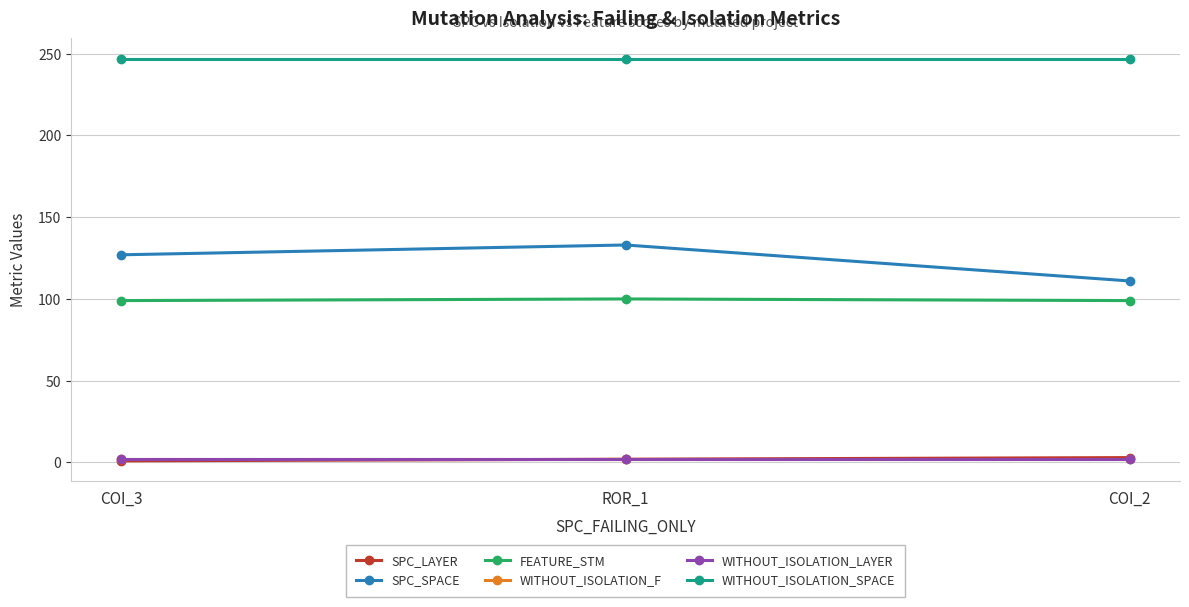

Read the FEATURE_STM value at ROR_1.

100